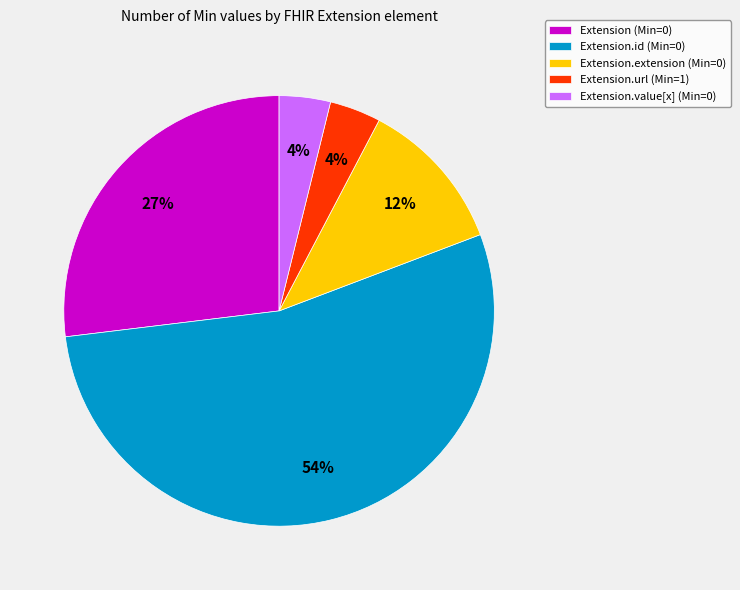

Which category has the biggest portion of the pie?

Extension.id (Min=0)